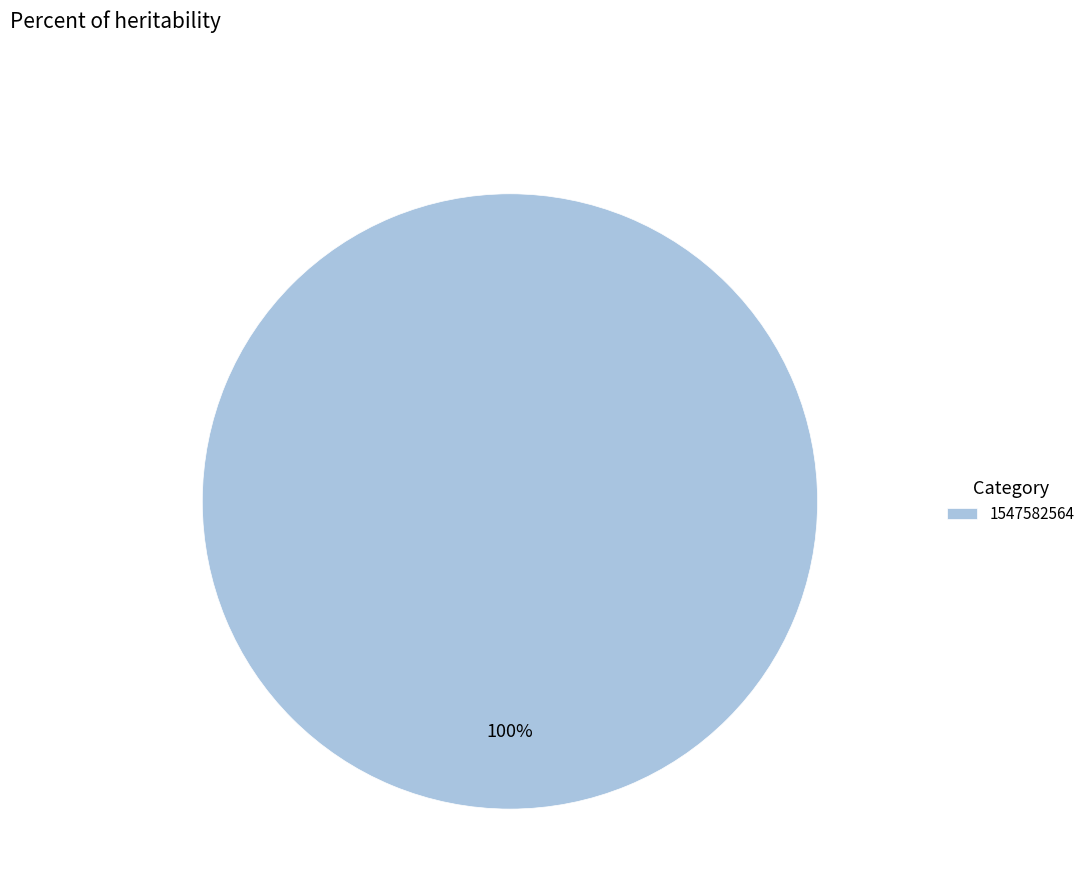

Rank the categories by value from highest to lowest.

1547582564